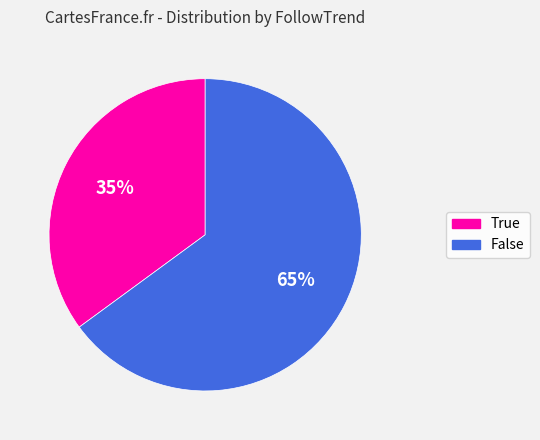

Rank the categories by value from lowest to highest.

True, False